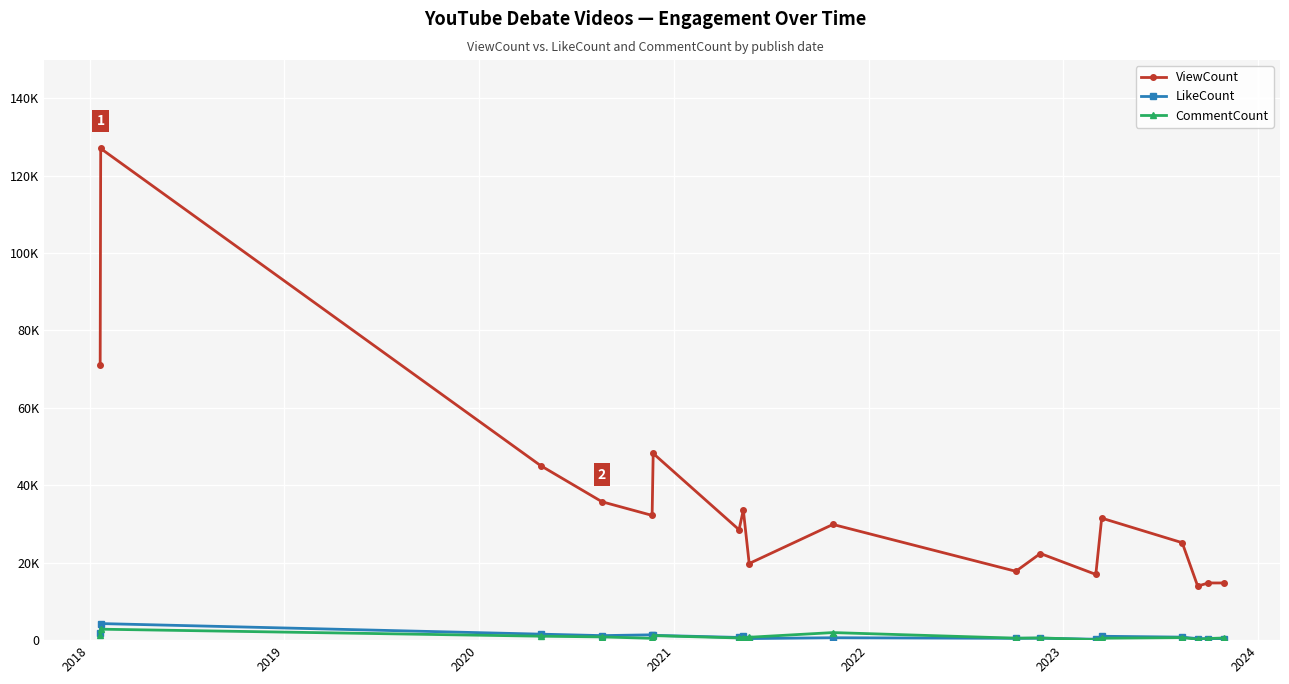

Is this an area chart (filled region under the line)?

No